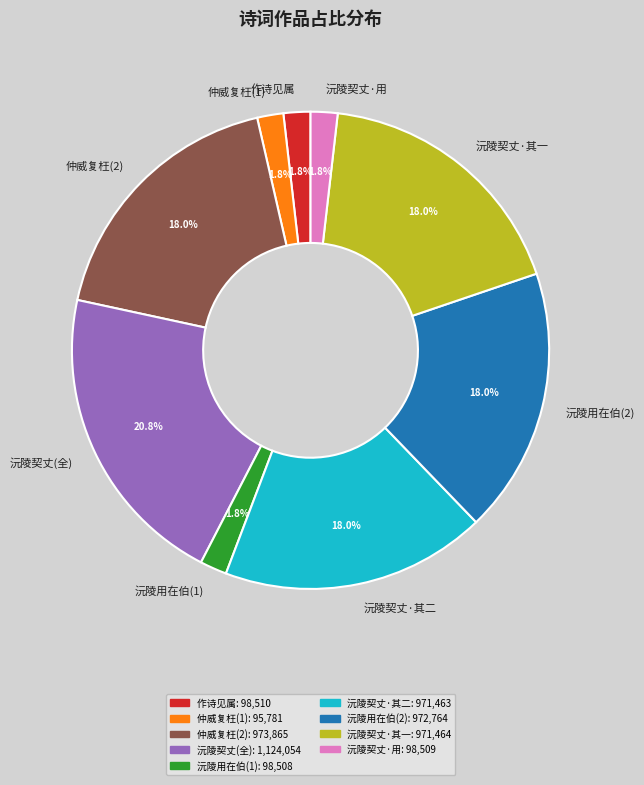

Approximately how many times larger is the value at 沅陵用在伯(2) compared to 沅陵契丈(全)?

0.9